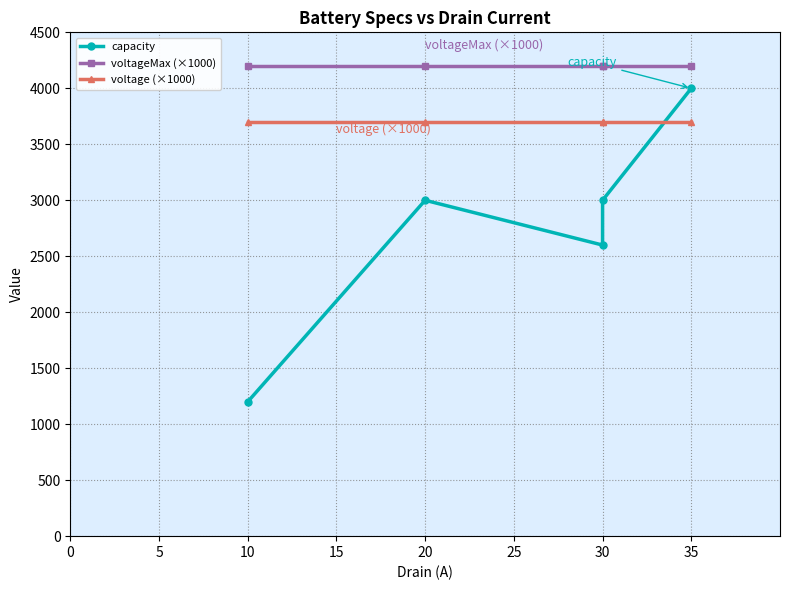

Does the chart display data point markers on the line(s)?

Yes